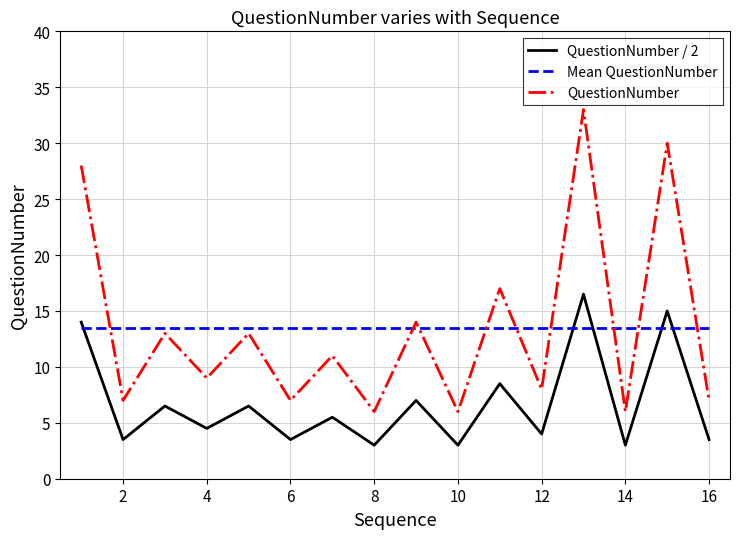

What is the difference between the maximum and minimum values in the QuestionNumber series?

27.0